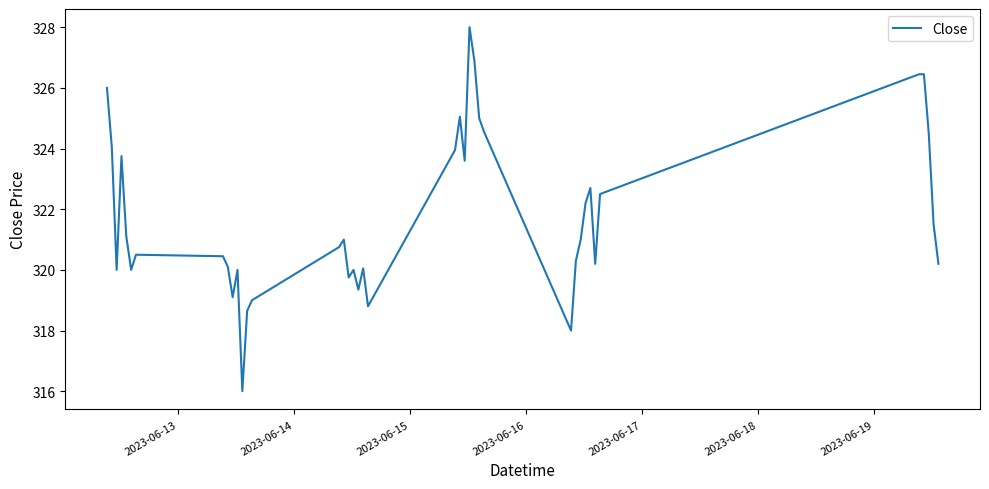

What is the greatest value displayed?

328.0